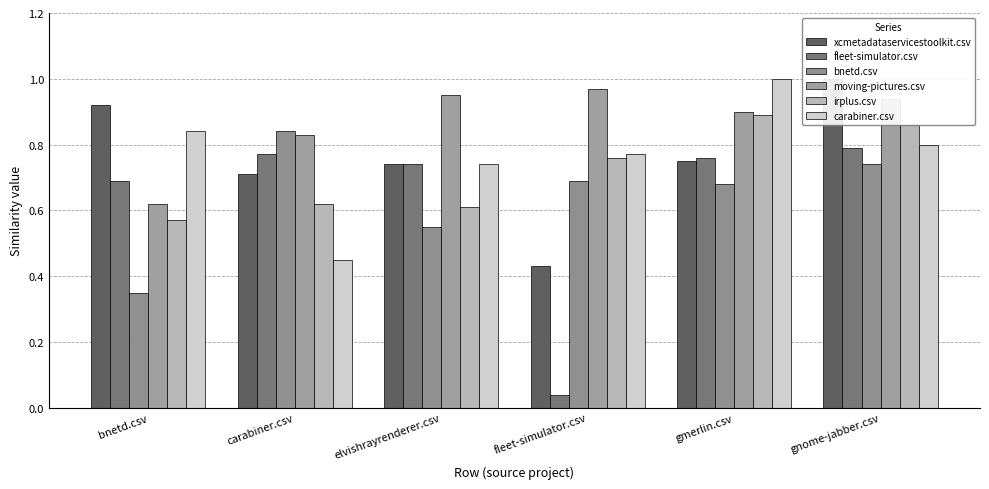

Are the bars grouped side by side (vs. stacked)?

Yes